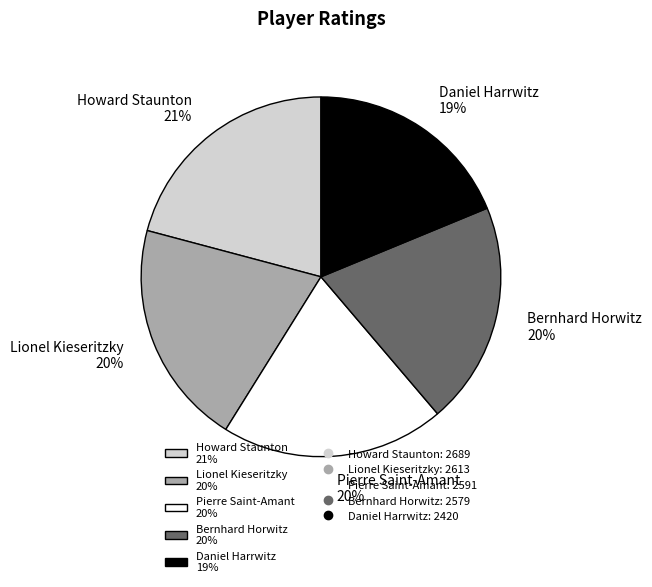

Is the sum of Howard Staunton and Bernhard Horwitz greater than half?

No